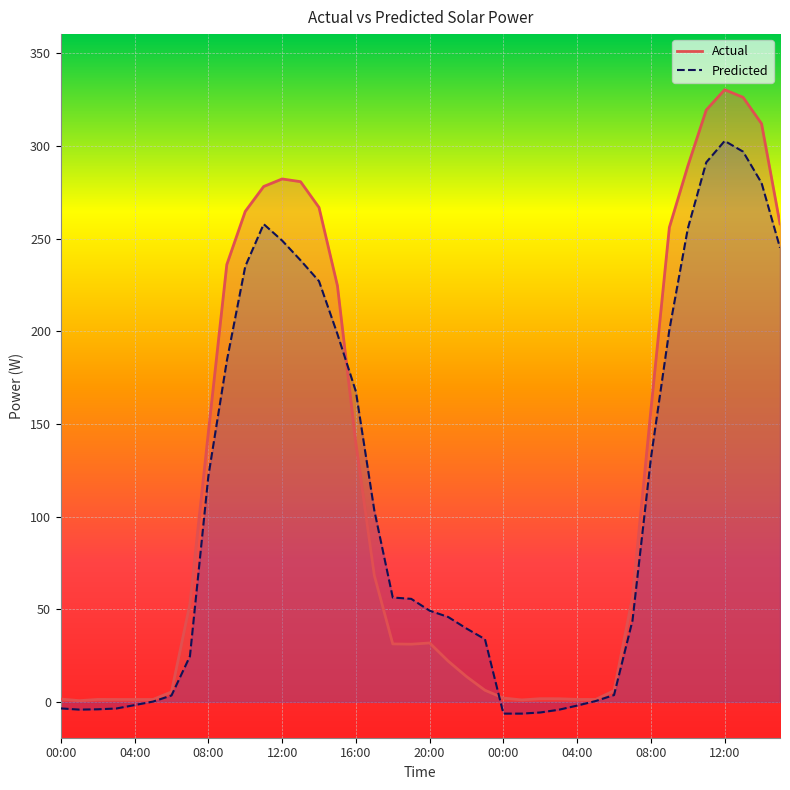

Count the number of data series in this chart.

2